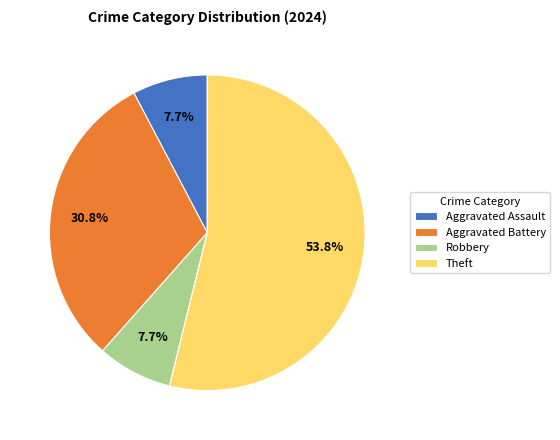

Does Theft represent more than half of the total?

Yes